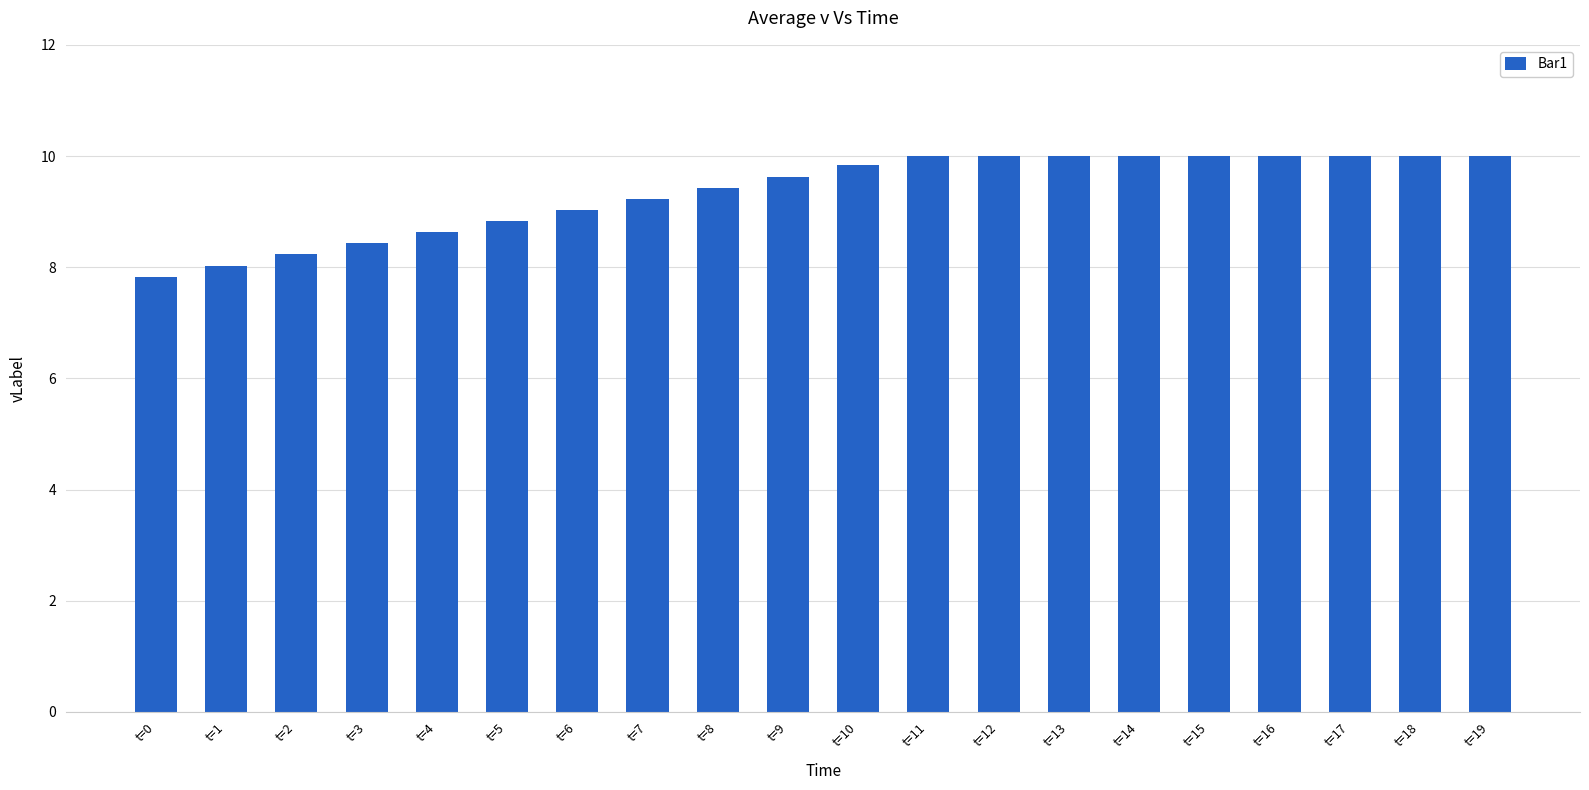

What value does the data have at t=1?

8.0